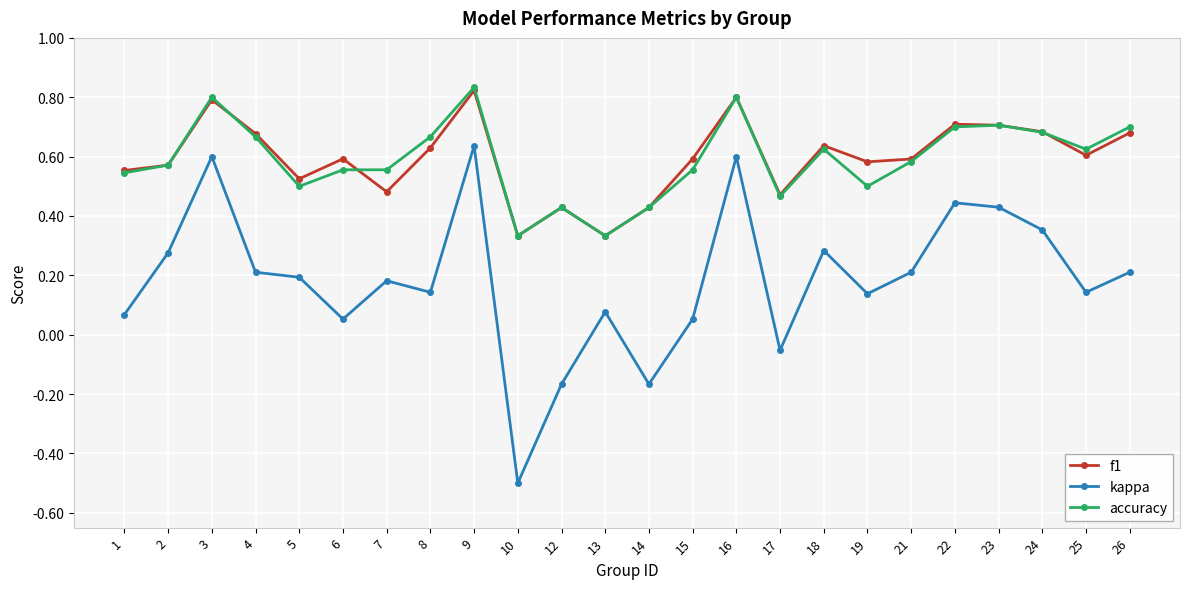

Is it true that kappa equals 0.0 at 13?

False